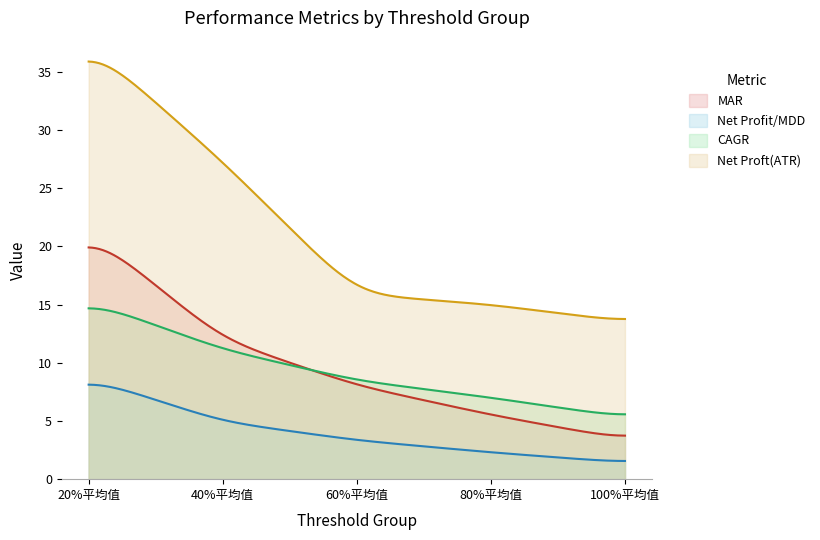

List the series in order of their peak value, highest first.

Net Proft(ATR), MAR, CAGR, Net Profit/MDD